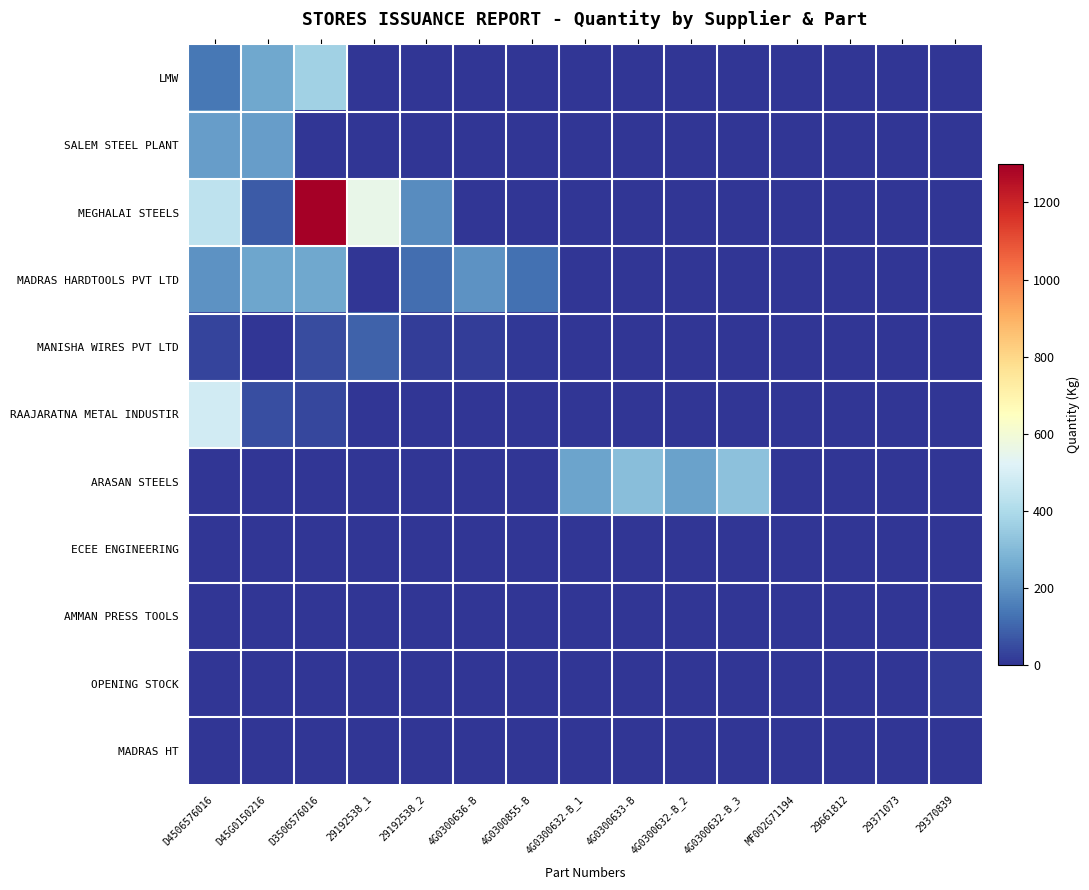

Count the number of data series in this chart.

11